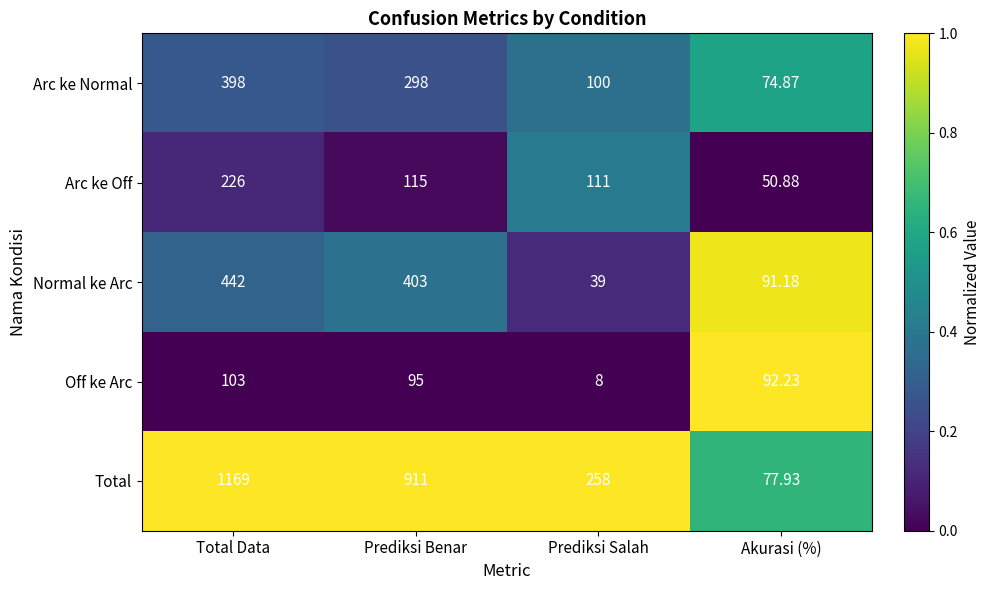

At which category is the sum across all series the highest?

Total Data